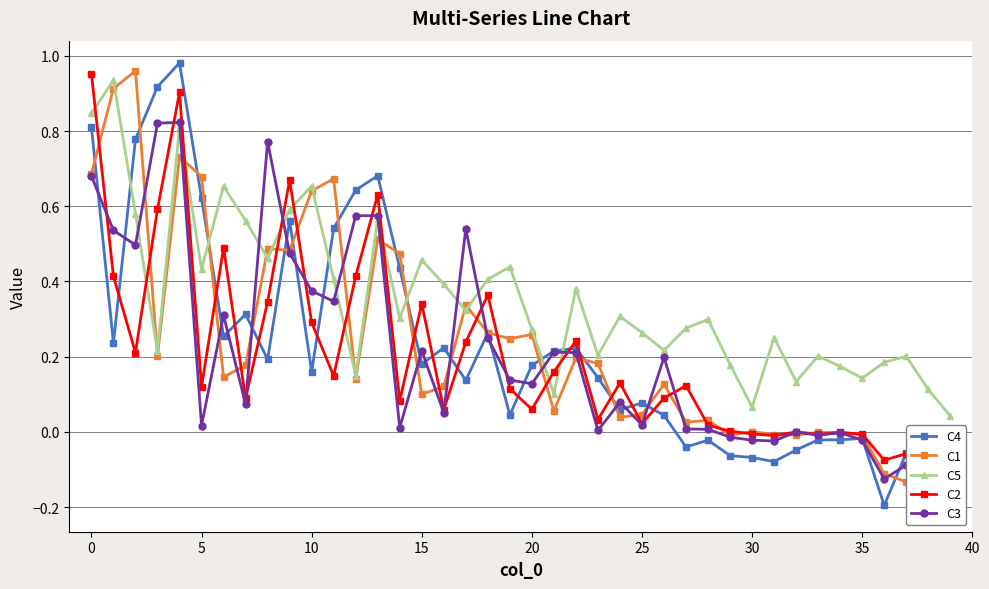

What are all the series names shown in the legend?

C4, C1, C5, C2, C3